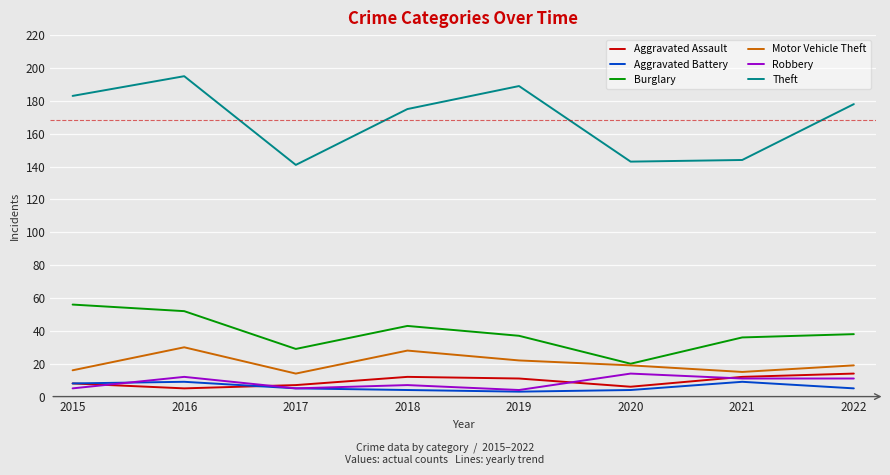

True or false: Theft and Aggravated Assault intersect in this chart.

False